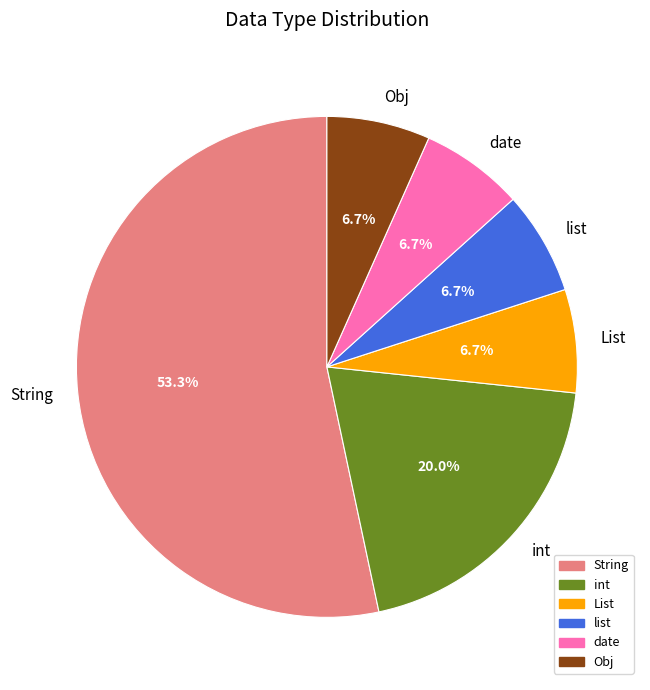

Approximately how many times larger is the value at List compared to list?

1.0